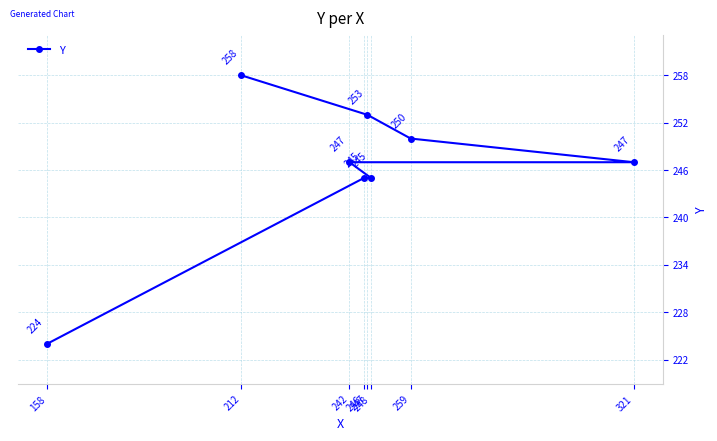

Is it true that the value at 212 is 54?

False